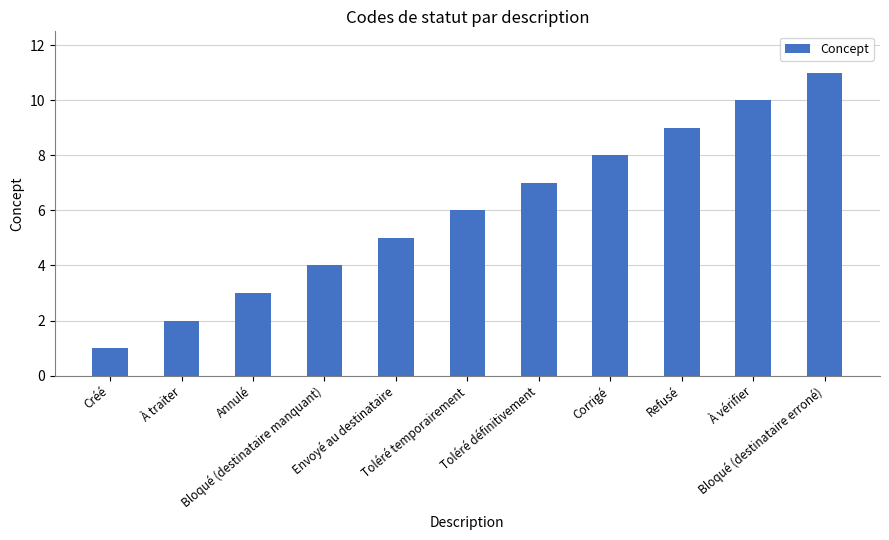

At which label is the value closest to 6?

Toléré temporairement